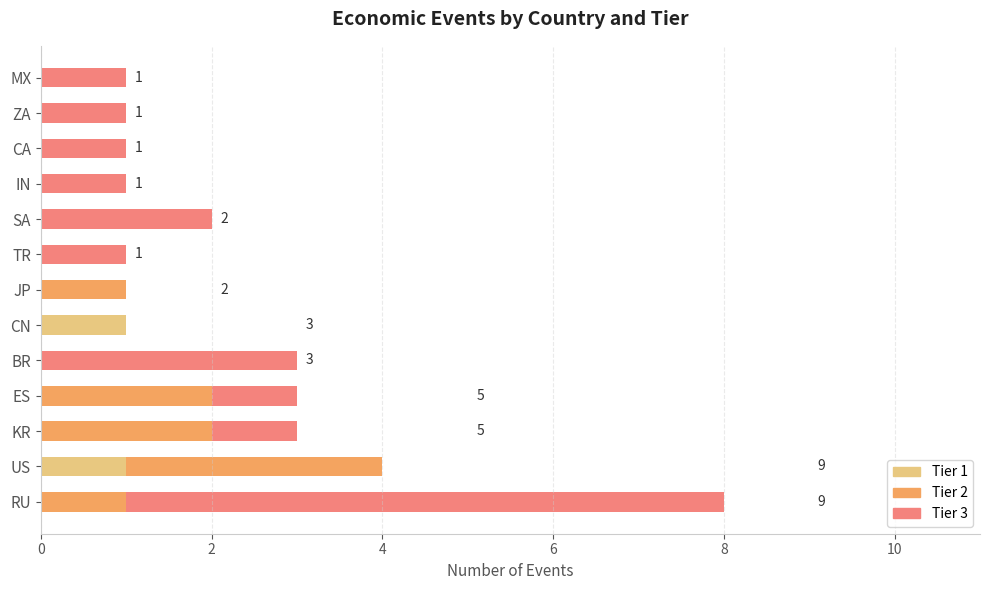

The Tier 1 series shows 1 at US. True or false?

True